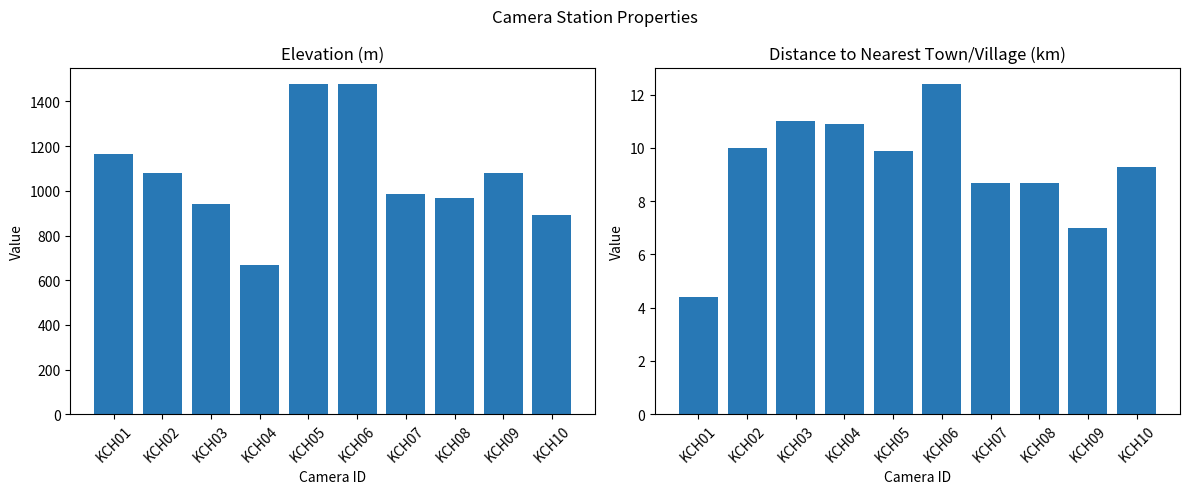

What is the value of the Elevation bar at the 9th from the left?

1080.0